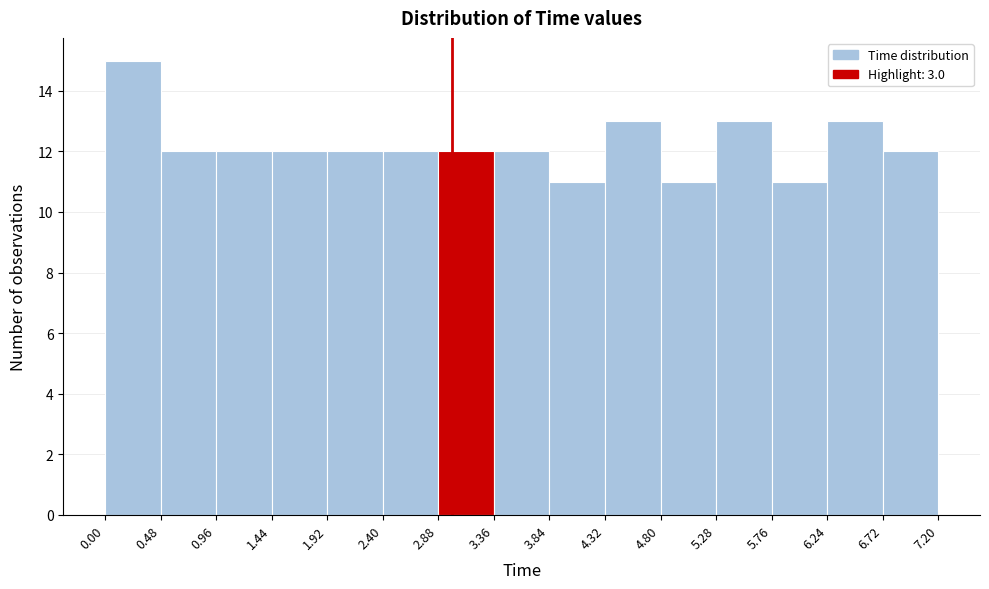

Reading left to right, transcribe this chart: for each bar, give the range it covers on the x-axis and its height. The values are not printed on the chart, so give them approximately, as read against the axis.

0.00 to 0.48: 15
0.48 to 0.96: 12
0.96 to 1.44: 12
1.44 to 1.92: 12
1.92 to 2.40: 12
2.40 to 2.88: 12
2.88 to 3.36: 12
3.36 to 3.84: 12
3.84 to 4.32: 11
4.32 to 4.80: 13
4.80 to 5.28: 11
5.28 to 5.76: 13
5.76 to 6.24: 11
6.24 to 6.72: 13
6.72 to 7.20: 12